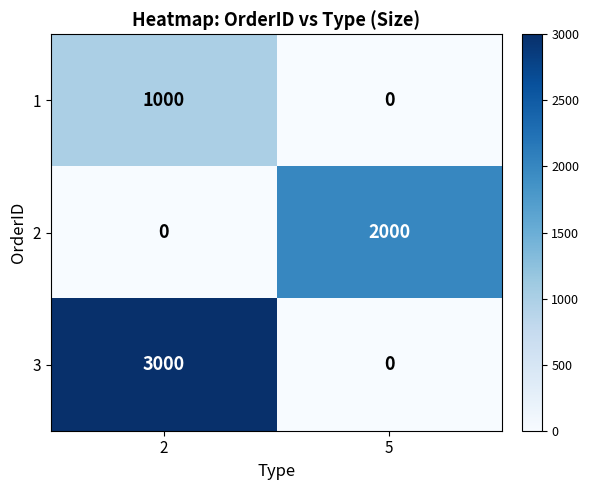

True or false: 2 has a value of 715 at 5.

False